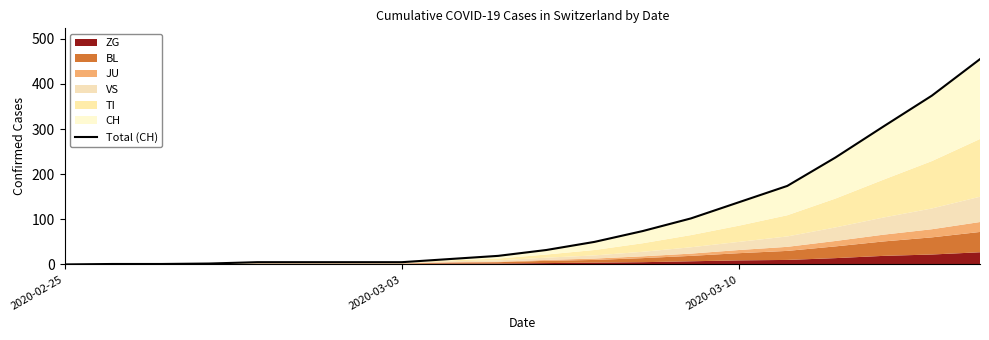

What is the value of the 14th point from the left?

102